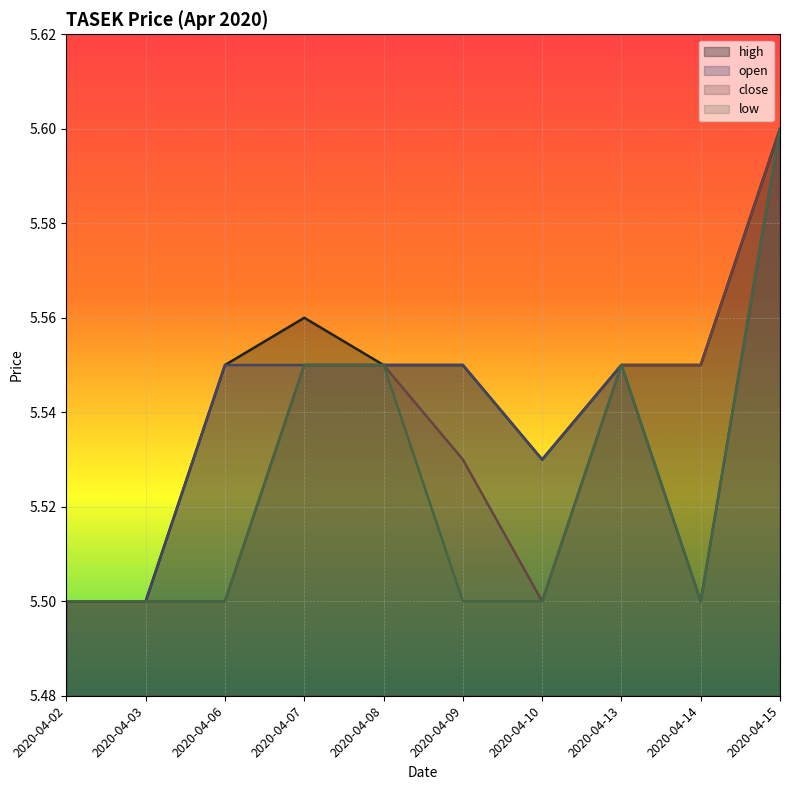

Reading right to left, list all the values displayed in this chart.

high: 2020-04-15=5.6	2020-04-14=5.5	2020-04-13=5.5	2020-04-10=5.5	2020-04-09=5.5	2020-04-08=5.5	2020-04-07=5.6	2020-04-06=5.5	2020-04-03=5.5	2020-04-02=5.5
open: 2020-04-15=5.6	2020-04-14=5.5	2020-04-13=5.5	2020-04-10=5.5	2020-04-09=5.5	2020-04-08=5.5	2020-04-07=5.5	2020-04-06=5.5	2020-04-03=5.5	2020-04-02=5.5
close: 2020-04-15=5.6	2020-04-14=5.5	2020-04-13=5.5	2020-04-10=5.5	2020-04-09=5.5	2020-04-08=5.5	2020-04-07=5.5	2020-04-06=5.5	2020-04-03=5.5	2020-04-02=5.5
low: 2020-04-15=5.6	2020-04-14=5.5	2020-04-13=5.5	2020-04-10=5.5	2020-04-09=5.5	2020-04-08=5.5	2020-04-07=5.5	2020-04-06=5.5	2020-04-03=5.5	2020-04-02=5.5